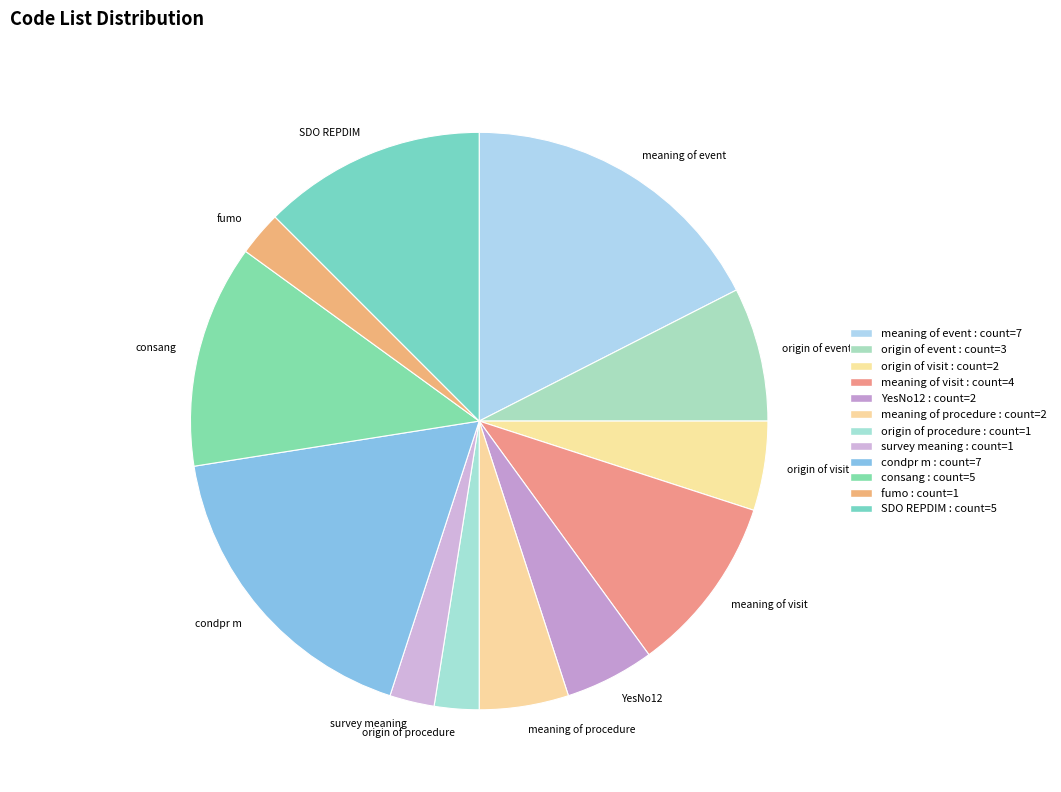

What is the ratio of the value at consang to the value at origin of event?

1.7